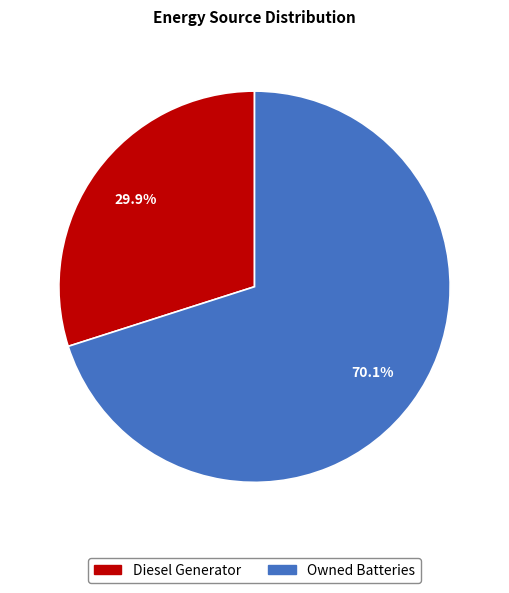

Is there a majority slice in this chart?

Yes